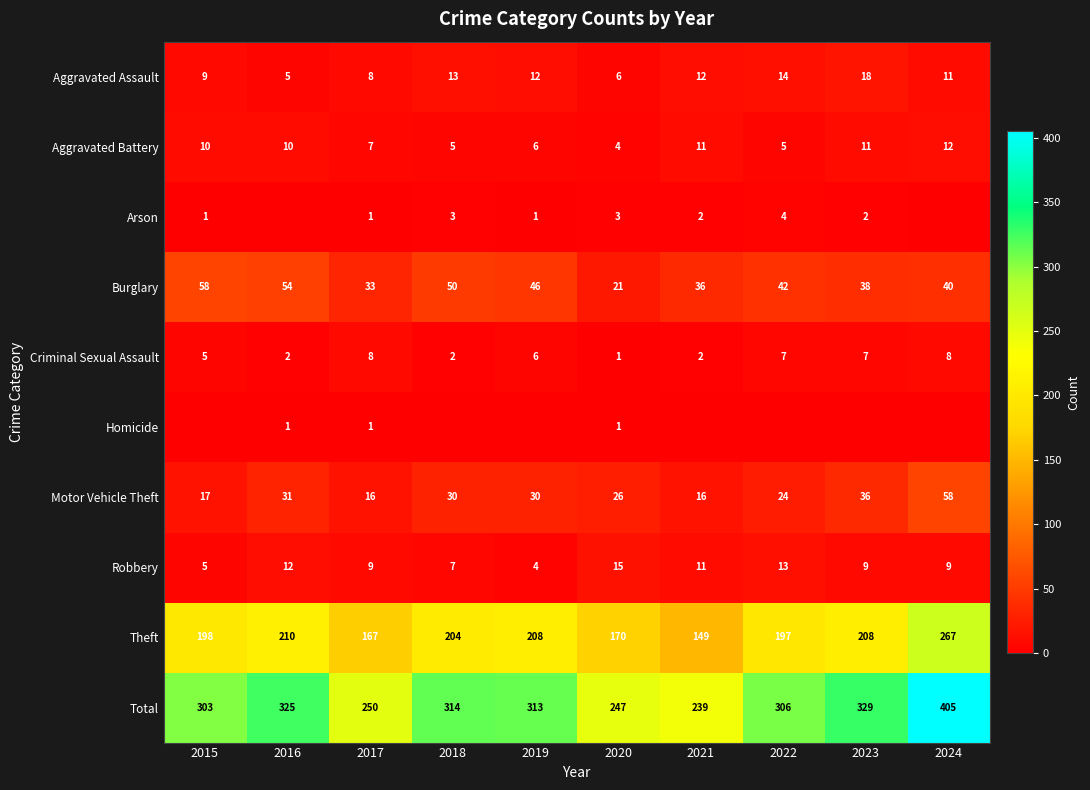

How many data points in Aggravated Assault are less than 12?

5